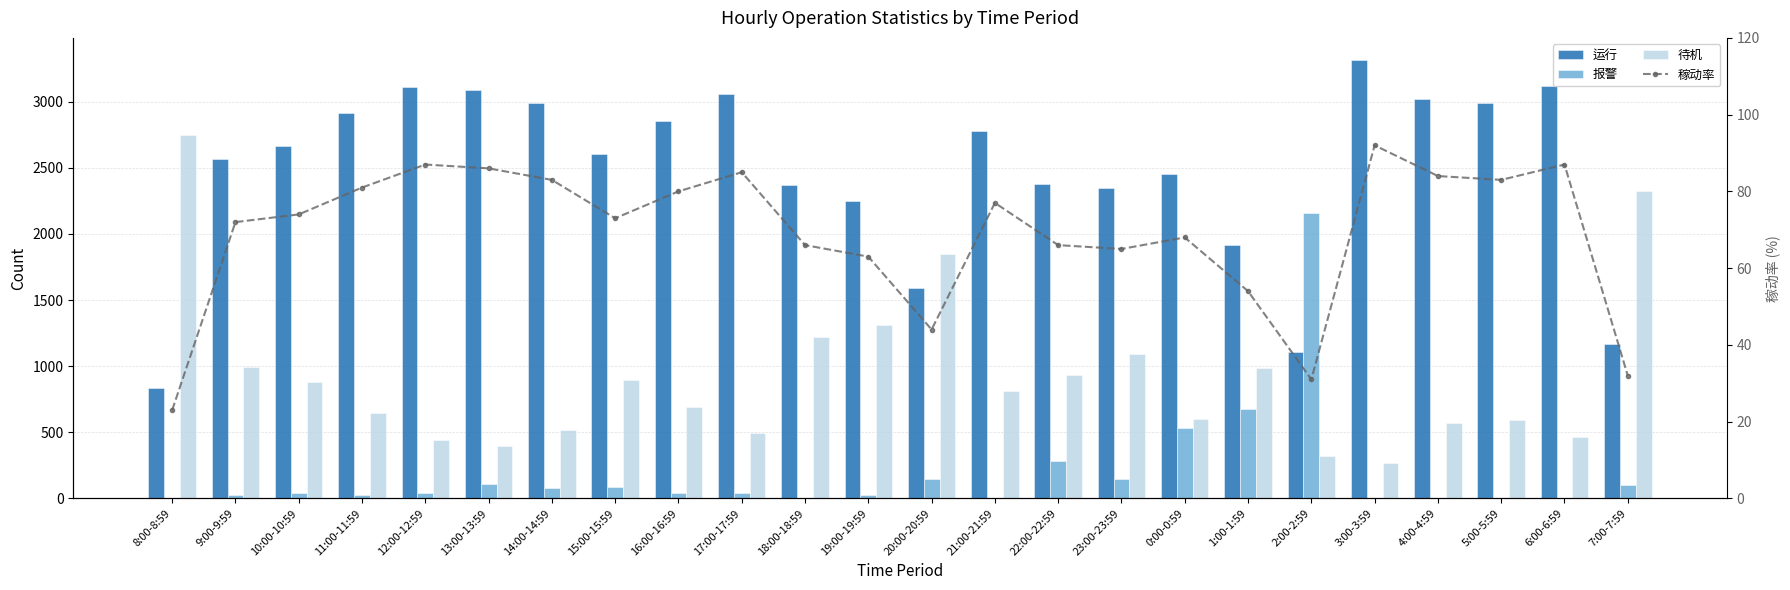

What is the label of the 19th bar from the right?

13:00-13:59